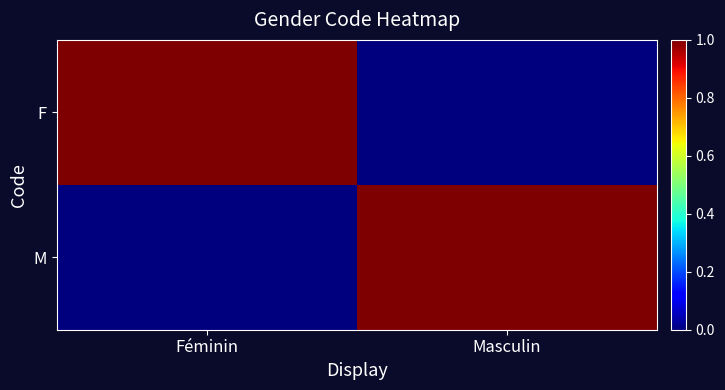

Count the number of categories in the chart.

2